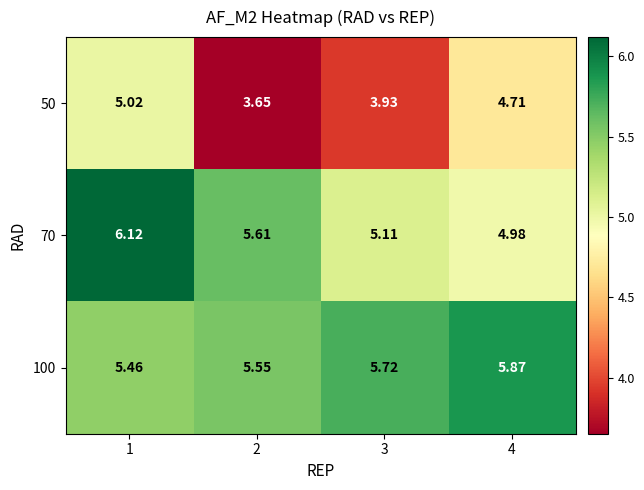

Is the value of 50 at 4 greater than the value of 100 at 4?

No